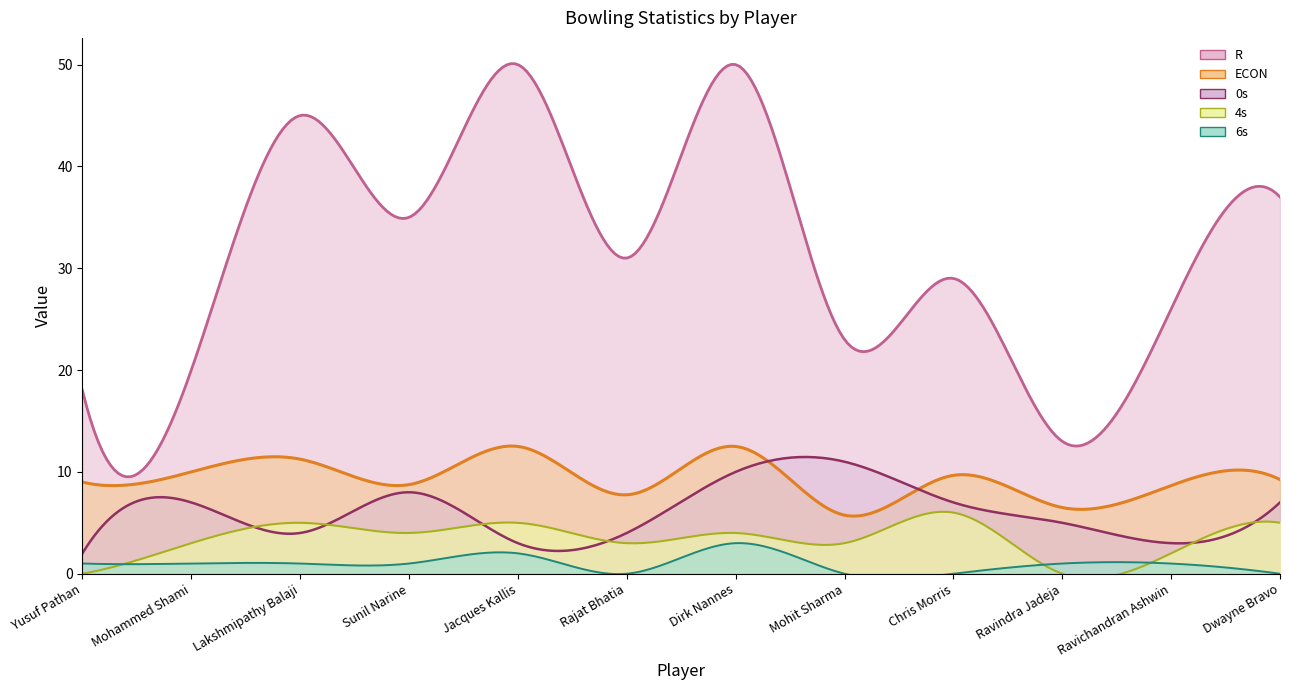

What is the sum of the 4s values at Dwayne Bravo and Mohit Sharma?

8.0